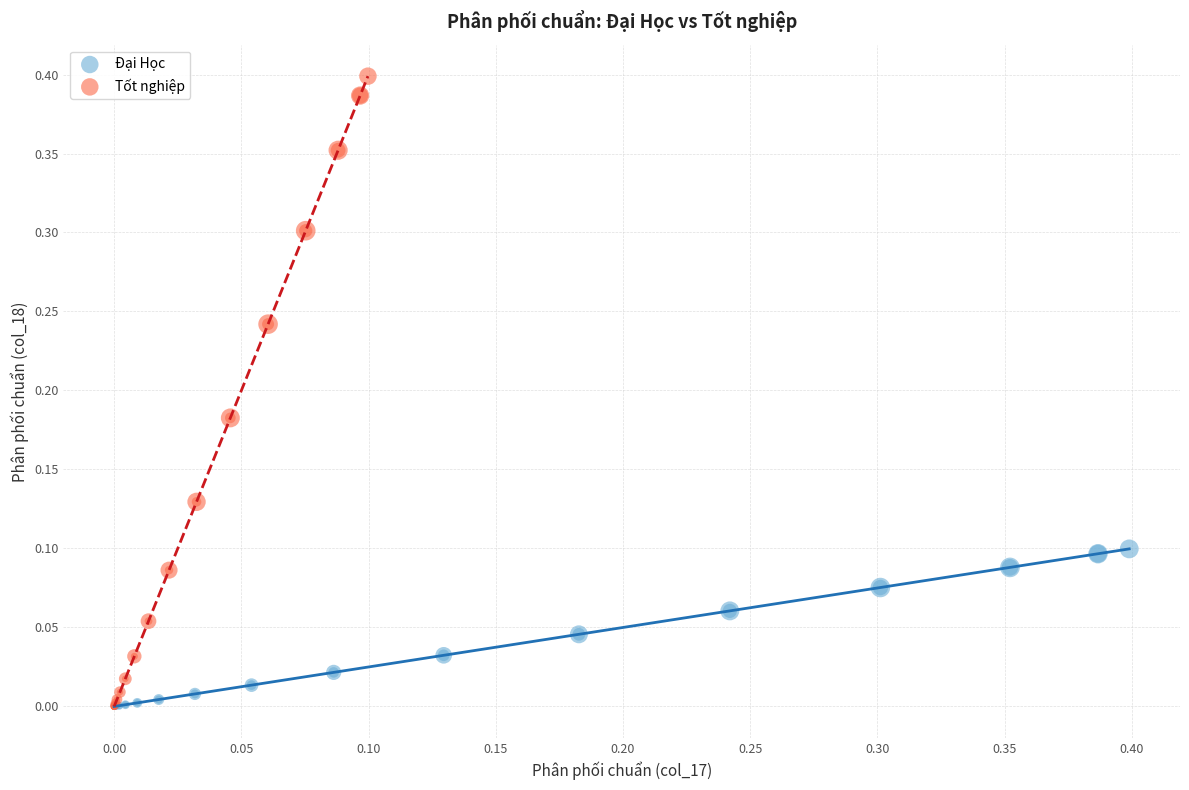

Which series contains the highest Y value?

Tốt nghiệp